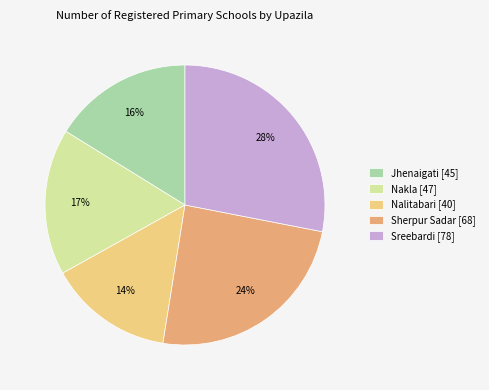

The Sherpur Sadar slice represents 10% of the pie. True or false?

False